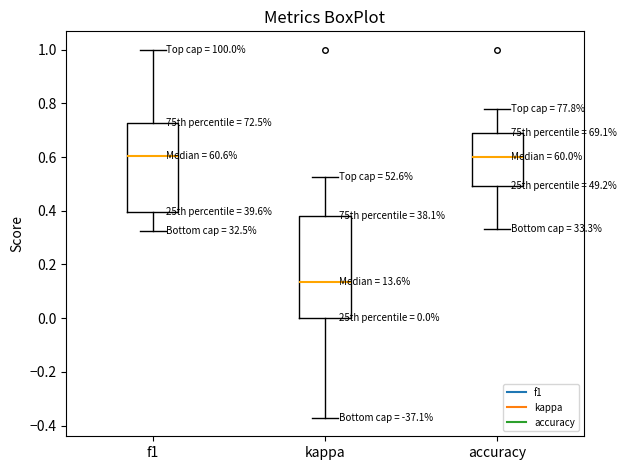

Which box has the lowest median line?

kappa